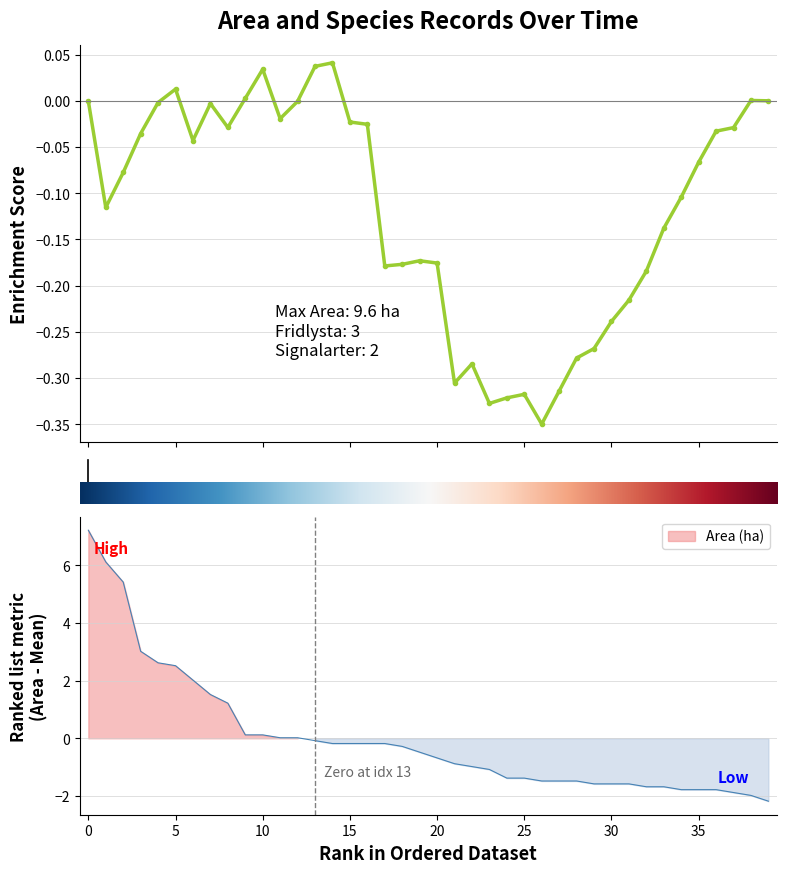

How many lines are shown in the chart?

1